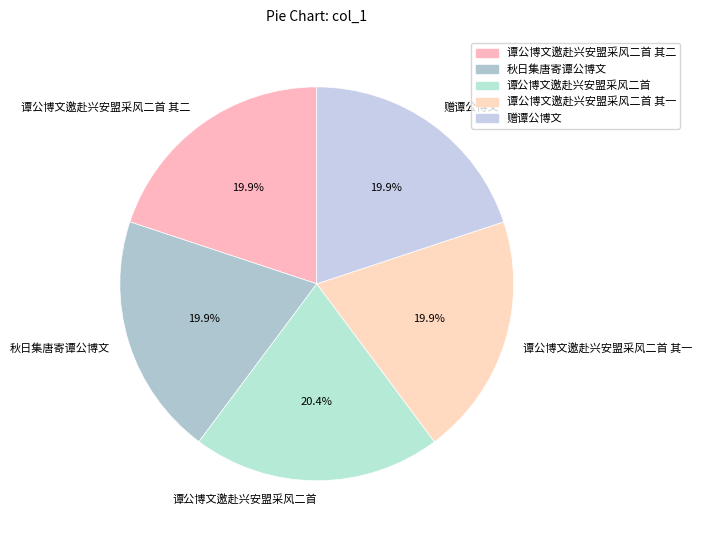

Approximately how many times larger is the value at 谭公博文邀赴兴安盟采风二首 compared to 谭公博文邀赴兴安盟采风二首 其二?

1.0